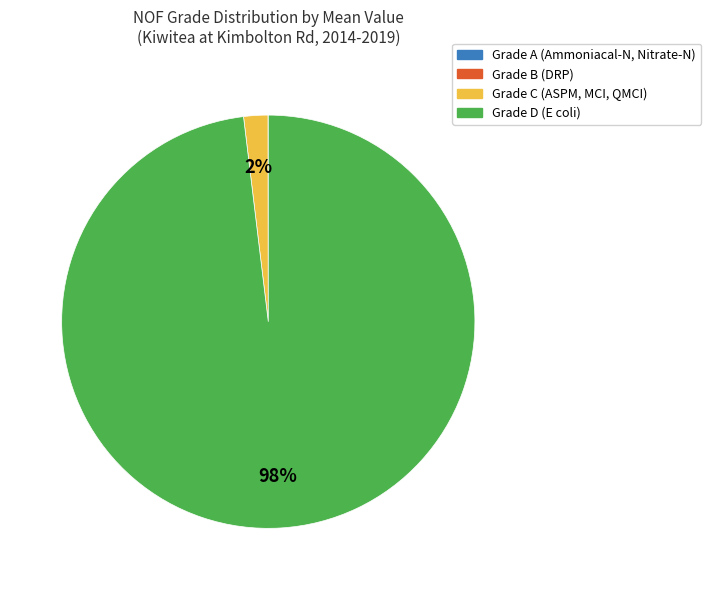

To the nearest percent, what is the average slice percentage?

25%